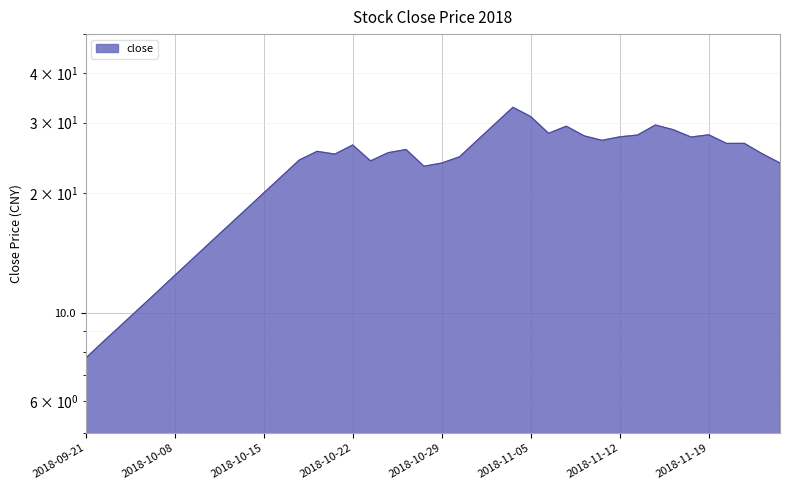

List the labels in order of value, smallest first.

2018-09-21, 2018-09-25, 2018-09-26, 2018-09-27, 2018-09-28, 2018-10-08, 2018-10-09, 2018-10-10, 2018-10-11, 2018-10-12, 2018-10-15, 2018-10-16, 2018-10-26, 2018-10-29, 2018-11-23, 2018-10-23, 2018-10-17, 2018-10-30, 2018-10-19, 2018-11-22, 2018-10-24, 2018-10-18, 2018-10-25, 2018-10-22, 2018-11-20, 2018-11-21, 2018-11-09, 2018-10-31, 2018-11-16, 2018-11-12, 2018-11-08, 2018-11-13, 2018-11-19, 2018-11-06, 2018-11-15, 2018-11-07, 2018-11-14, 2018-11-01, 2018-11-05, 2018-11-02